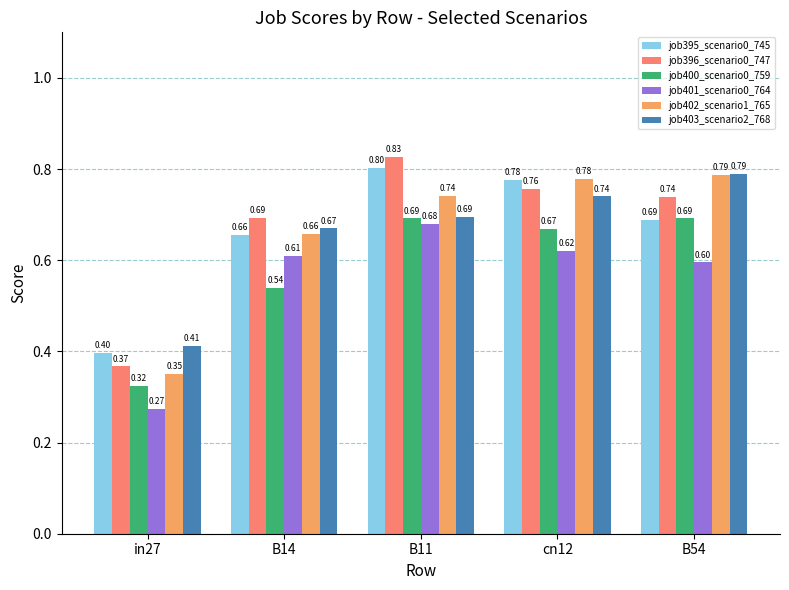

The job395_scenario0_745 series shows 0.8 at B11. True or false?

True